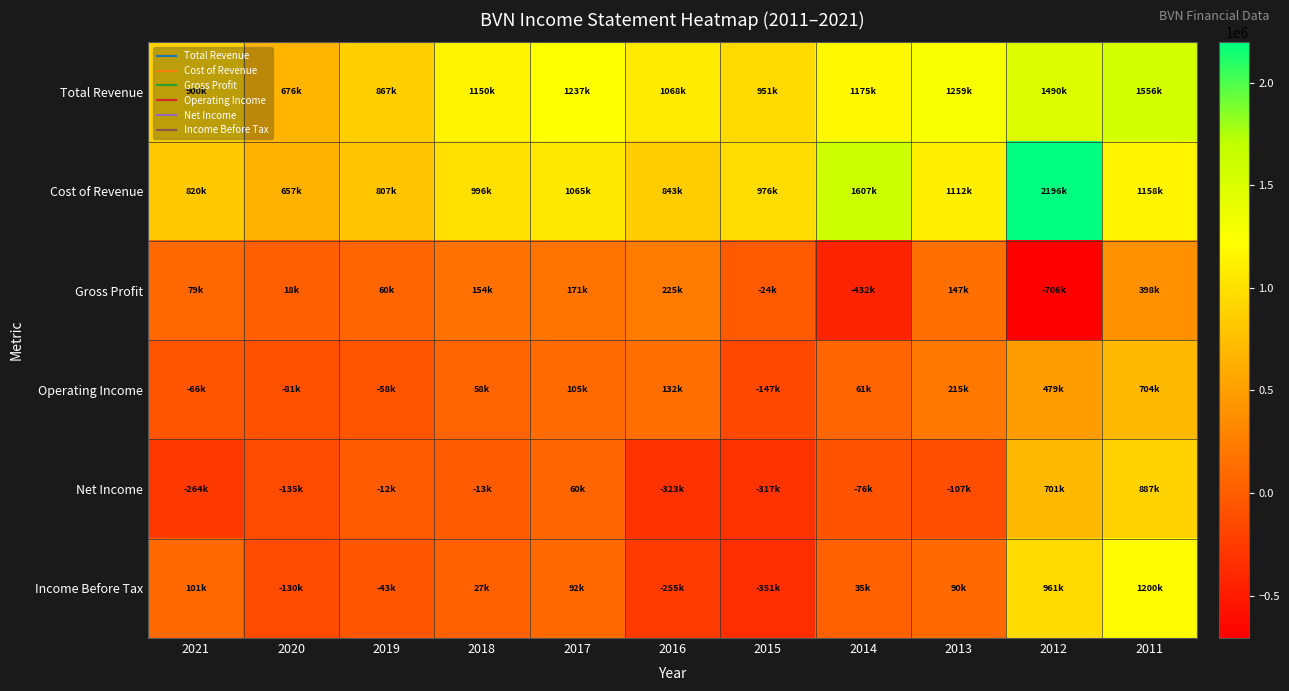

Reading left to right, extract all data points from this chart.

Total Revenue: 2021=900500	2020=676500	2019=867900	2018=1150700	2017=1237600	2016=1068800	2015=951900	2014=1175800	2013=1259600	2012=1490000	2011=1556600
Cost of Revenue: 2021=820800	2020=657800	2019=807200	2018=996700	2017=1065900	2016=843300	2015=976800	2014=1607900	2013=1112500	2012=2196000	2011=1158300
Gross Profit: 2021=79600	2020=18700	2019=60700	2018=154000	2017=171800	2016=225500	2015=-24900	2014=-432100	2013=147100	2012=-706000	2011=398300
Operating Income: 2021=-66000	2020=-81300	2019=-58000	2018=58300	2017=105600	2016=132200	2015=-147600	2014=61600	2013=215200	2012=479000	2011=704400
Net Income: 2021=-264100	2020=-135700	2019=-12200	2018=-13400	2017=60800	2016=-323500	2015=-317200	2014=-76100	2013=-107300	2012=701100	2011=887300
Income Before Tax: 2021=101100	2020=-130300	2019=-43500	2018=27000	2017=92700	2016=-255200	2015=-351300	2014=35500	2013=90600	2012=961000	2011=1200500